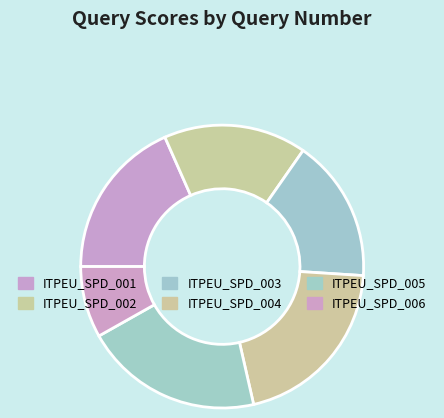

To the nearest percent, what is the difference between the largest and smallest slice percentages?

12%